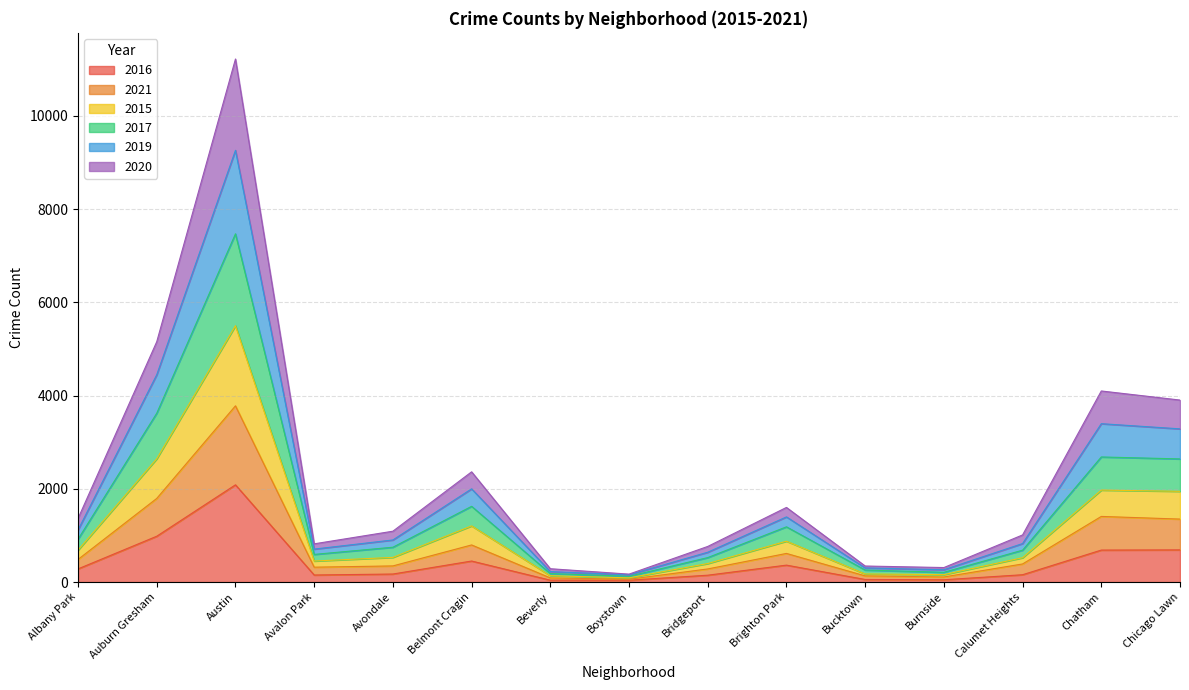

Does the chart have visible grid lines?

Yes